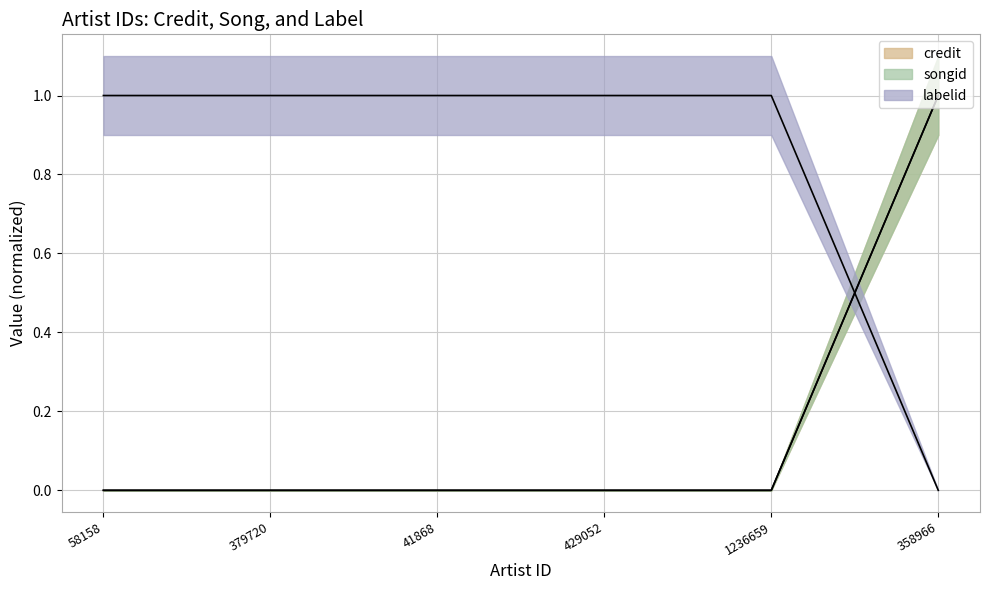

Which series has the widest spread of values?

credit